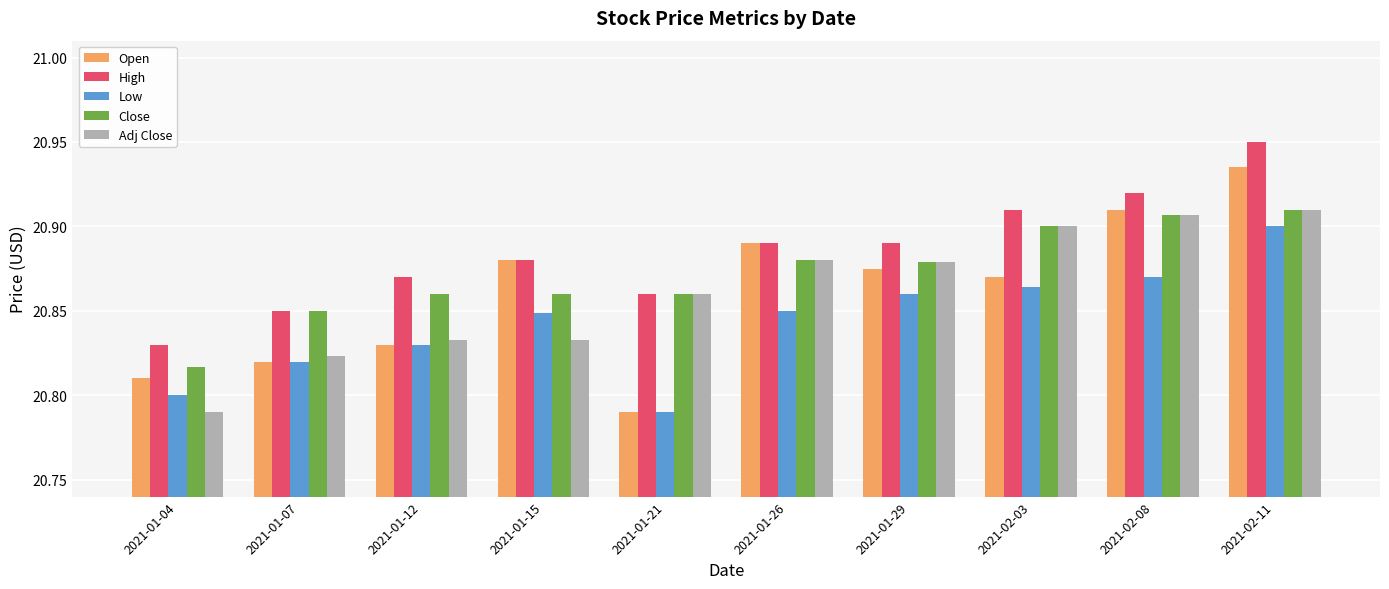

What is the sum of the High values at 2021-02-03 and 2021-02-08?

41.8